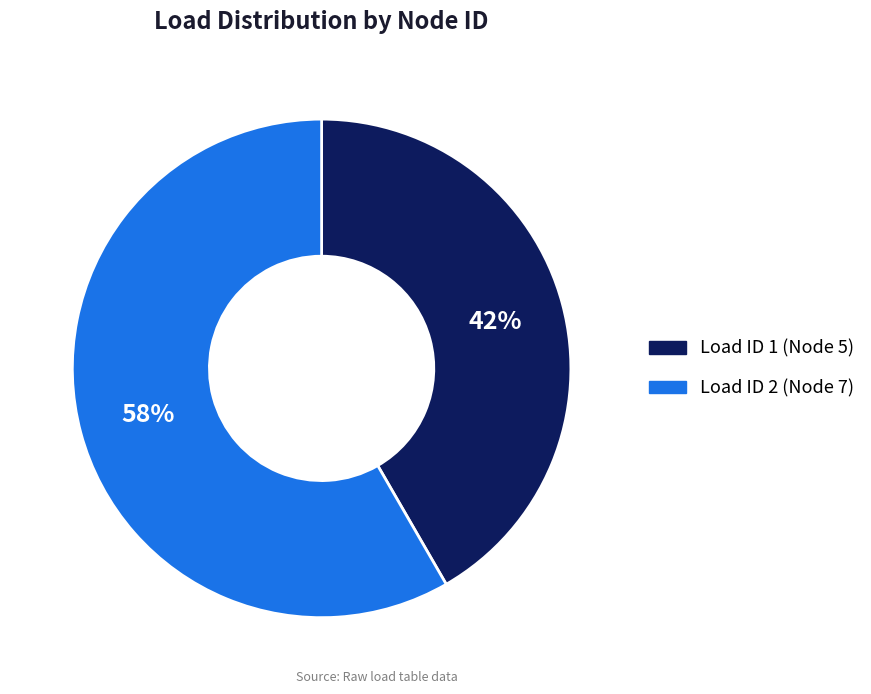

Which category has the smallest portion of the pie?

Load ID 1 (Node 5)